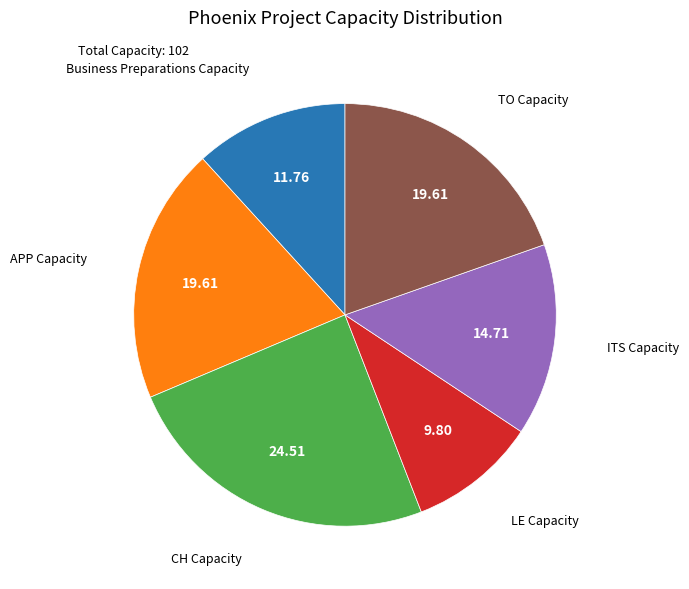

Is there a majority slice in this chart?

No